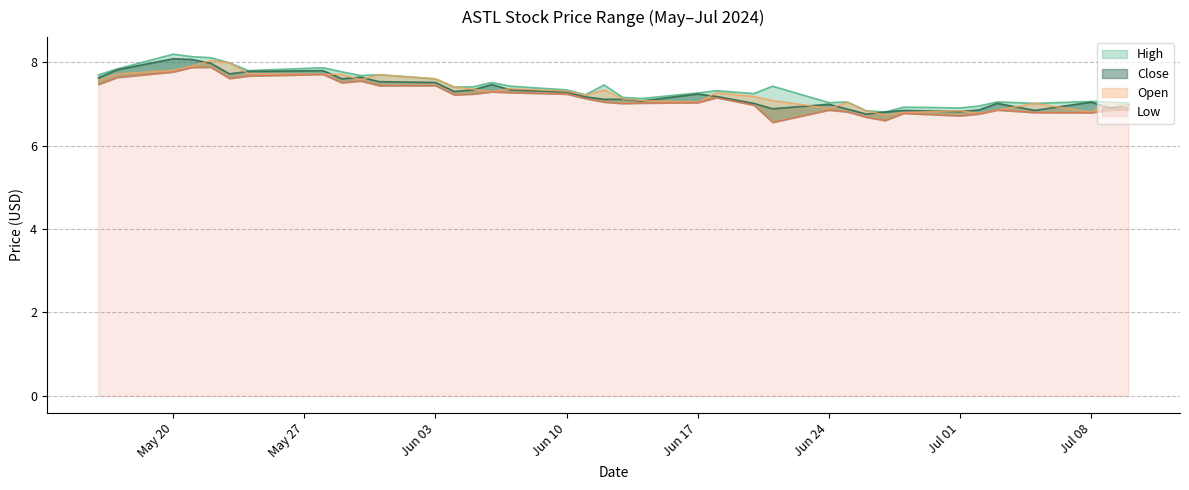

What are all the series names shown in the legend?

High, Close, Low, Open